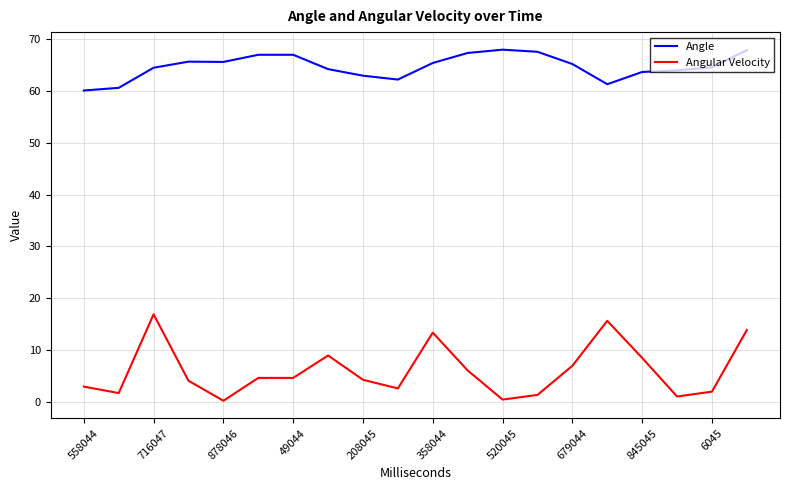

What are all the series names shown in the legend?

Angle, Angular Velocity